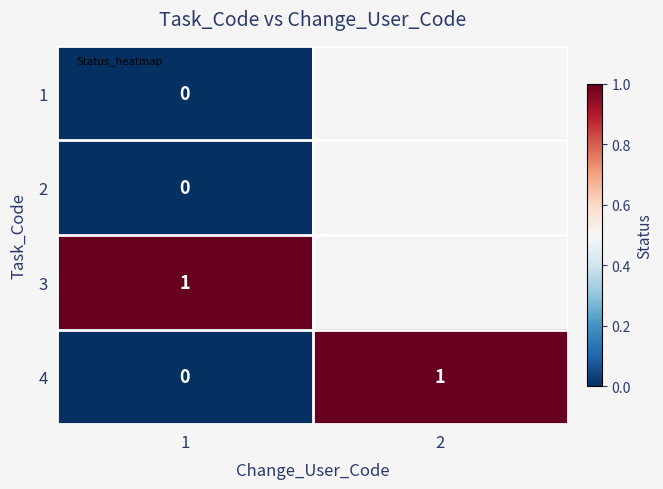

Rank the series at 1 from highest to lowest value.

3, 1, 2, 4